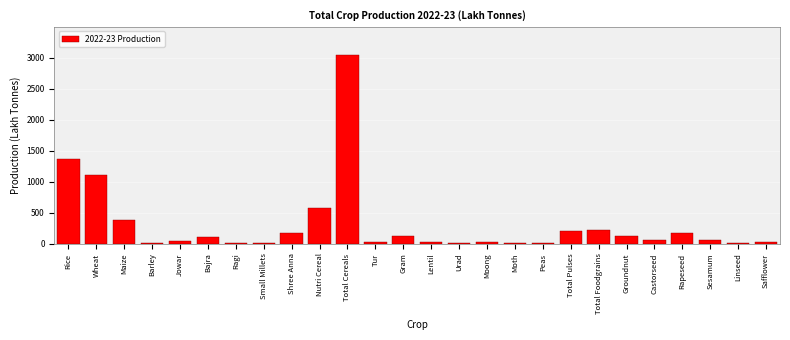

Between Groundnut and Linseed, which is larger?

Groundnut